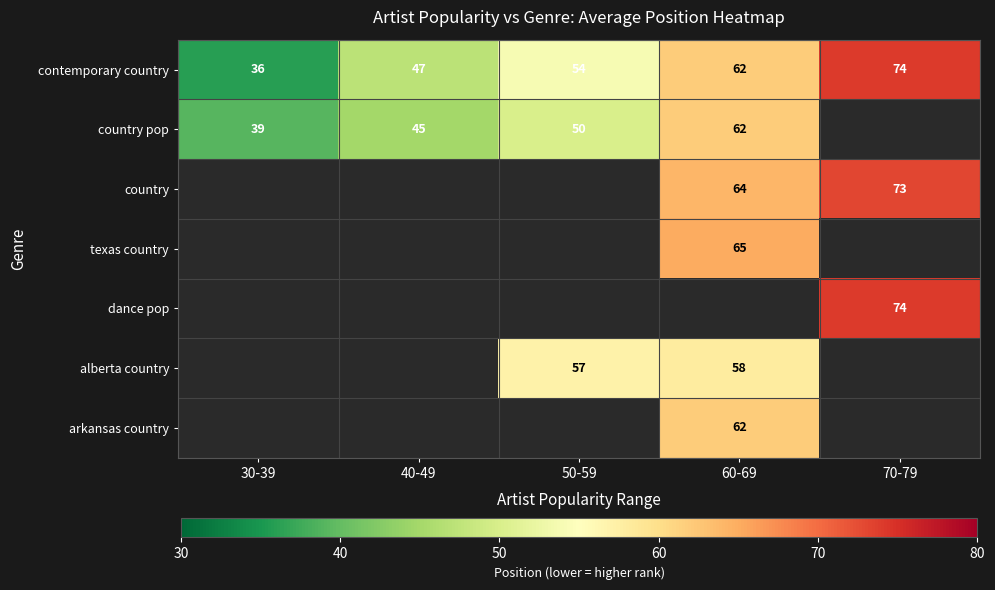

How many data points in contemporary country are less than 54?

2